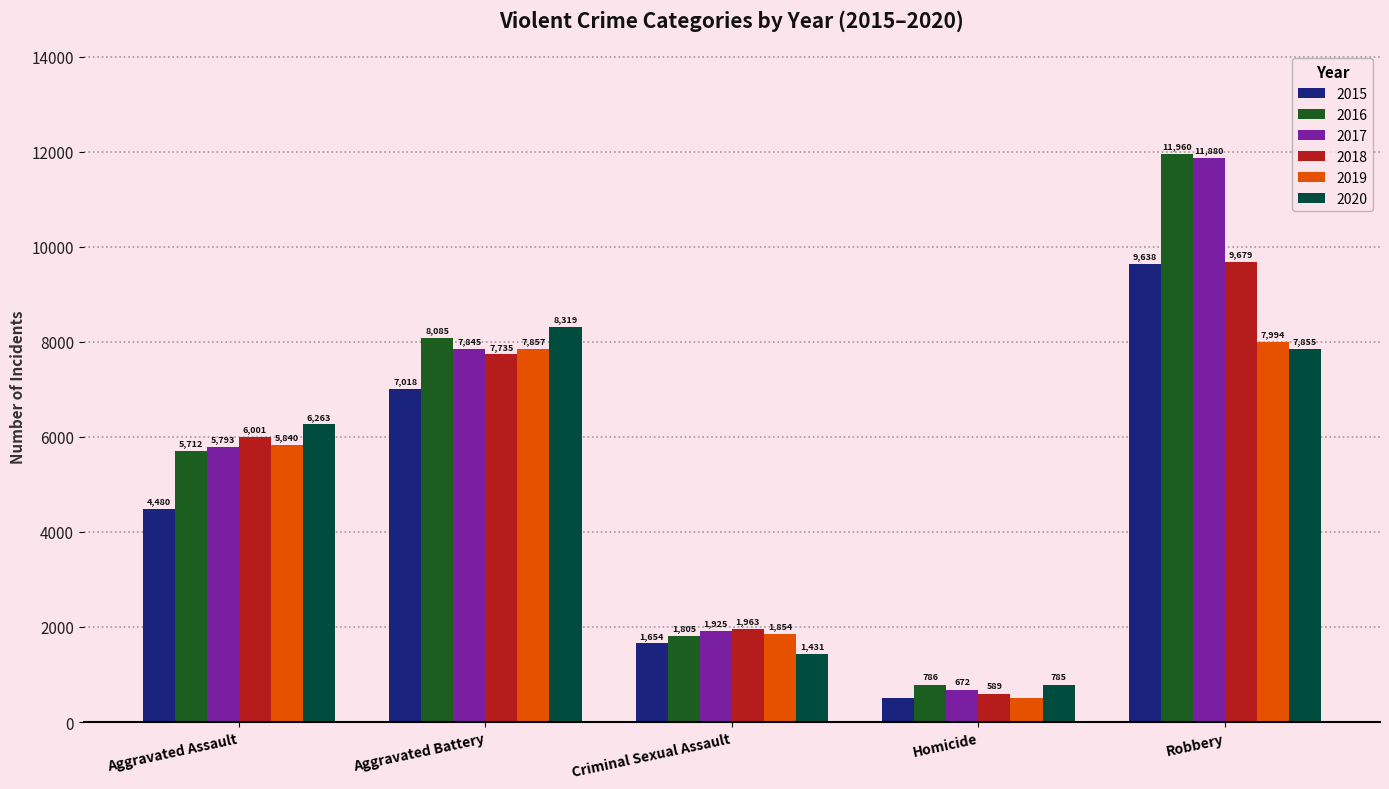

How many data points in 2015 are less than 4480?

2